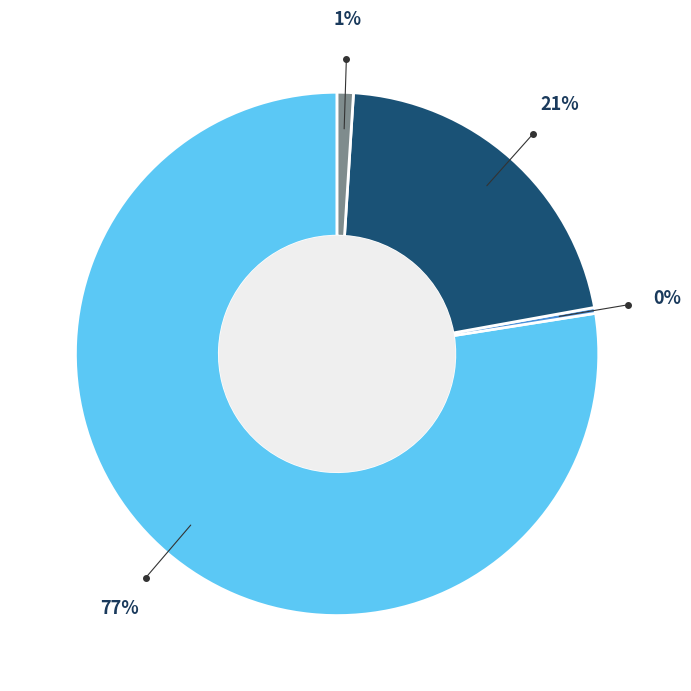

To the nearest percent, what is the average slice percentage?

25%